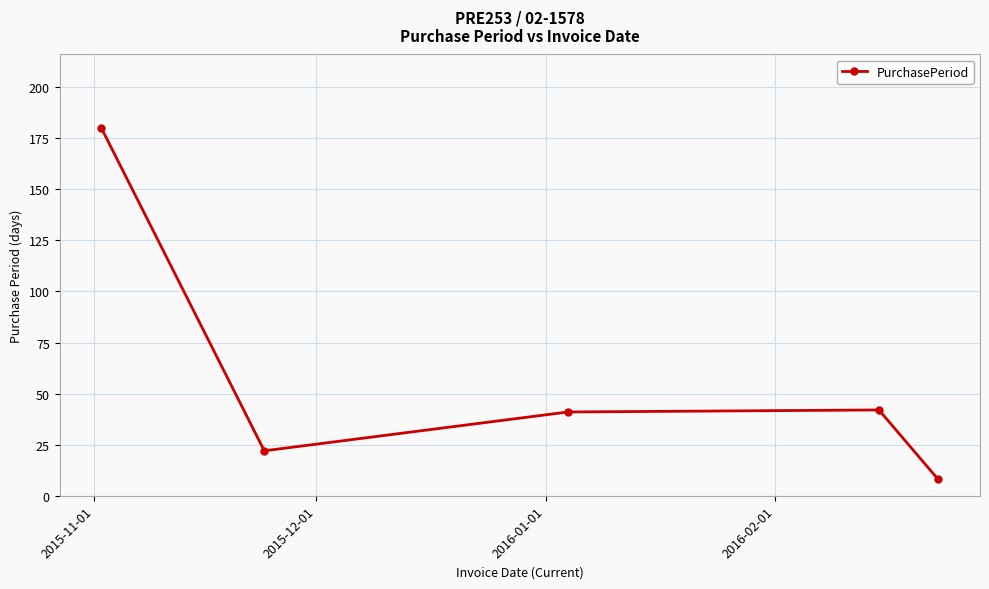

What is the smallest value displayed?

8